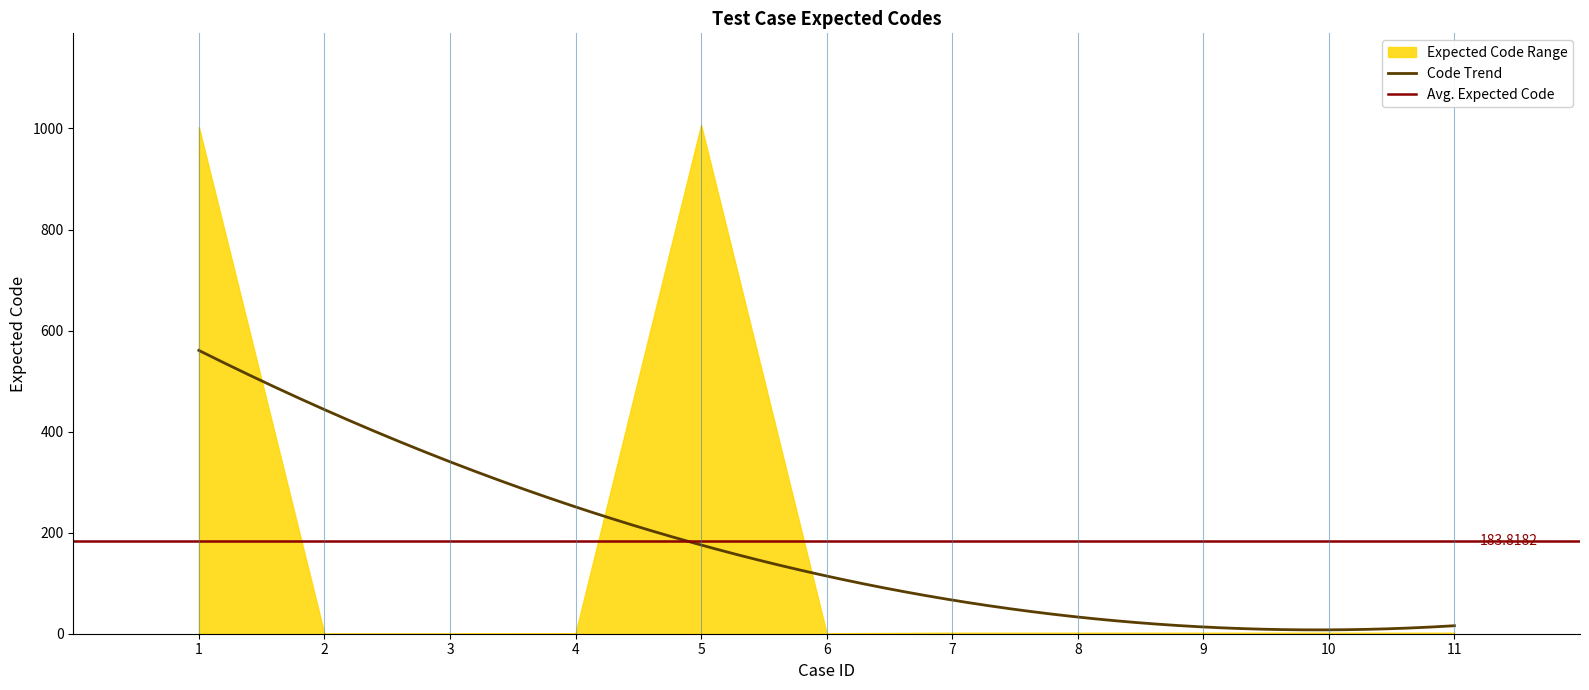

True or false: the data shows 2 at 9.

True